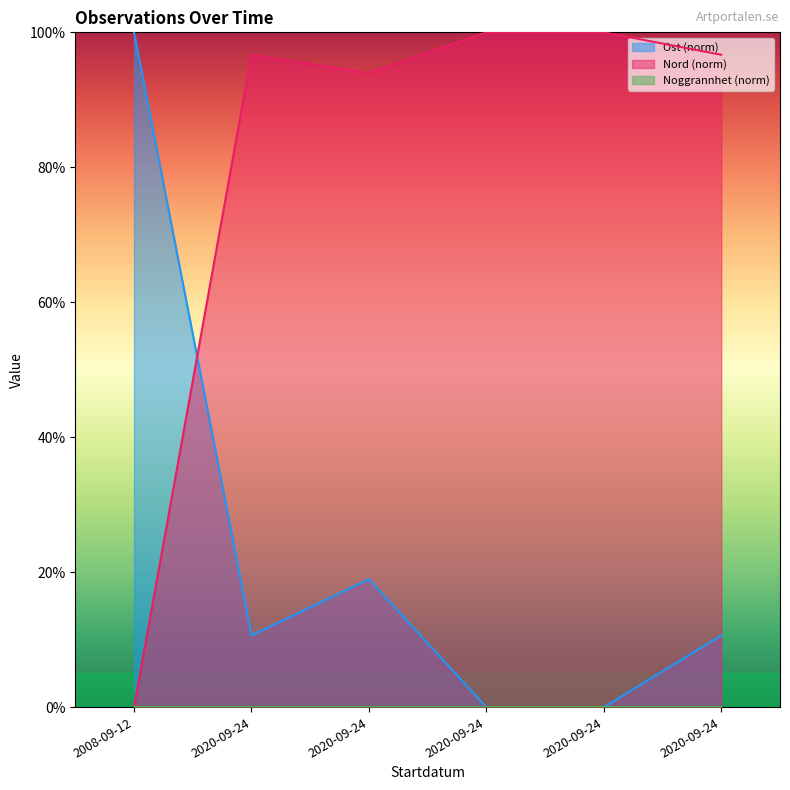

What is the maximum value for Nord?

100.0